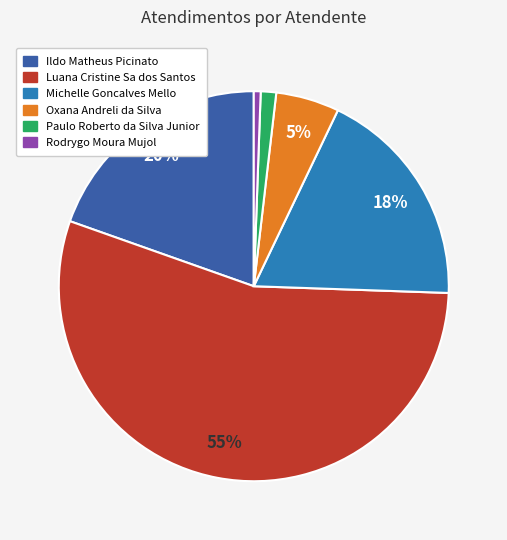

To the nearest percent, what portion does Rodrygo Moura Mujol represent?

1%